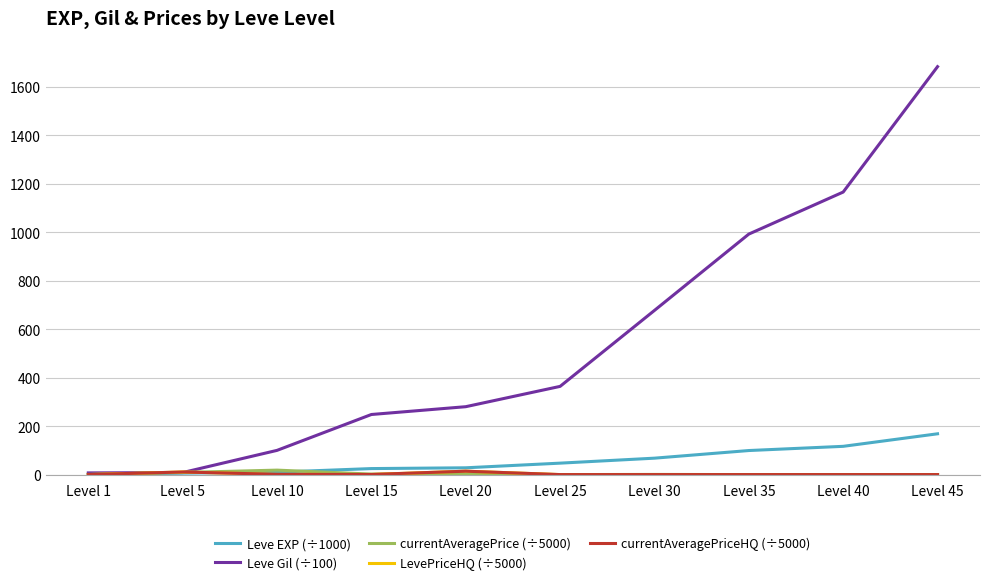

What is the spread (max minus min) of values at Level 10?

98.9